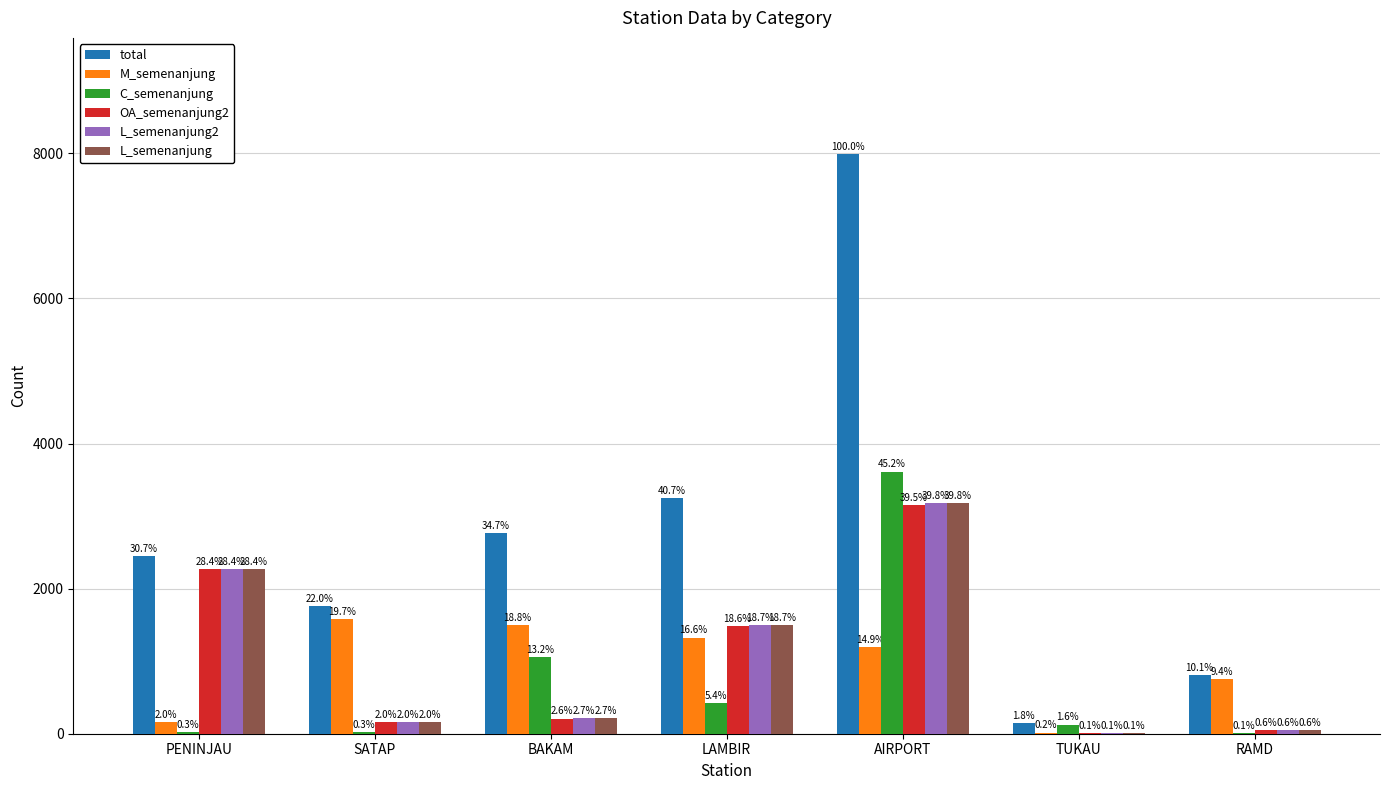

Is the value of L_semenanjung at AIRPORT greater than the value of OA_semenanjung2 at LAMBIR?

Yes